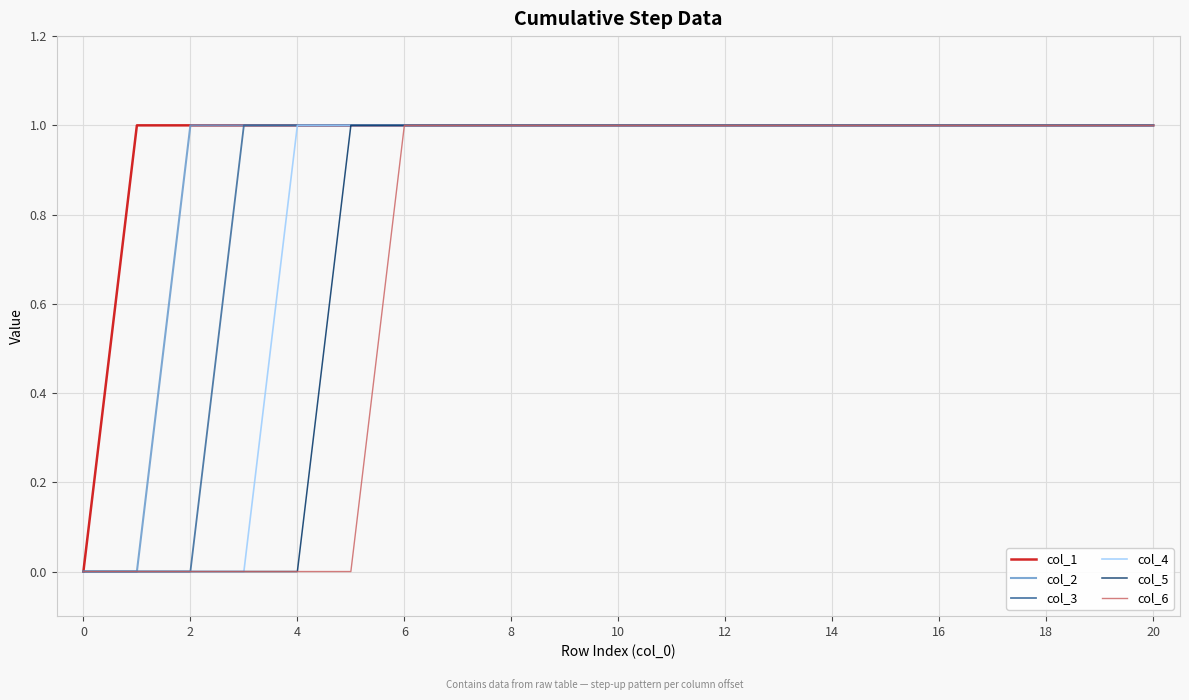

List the series in order of their overall mean, highest first.

col_1, col_2, col_3, col_4, col_5, col_6